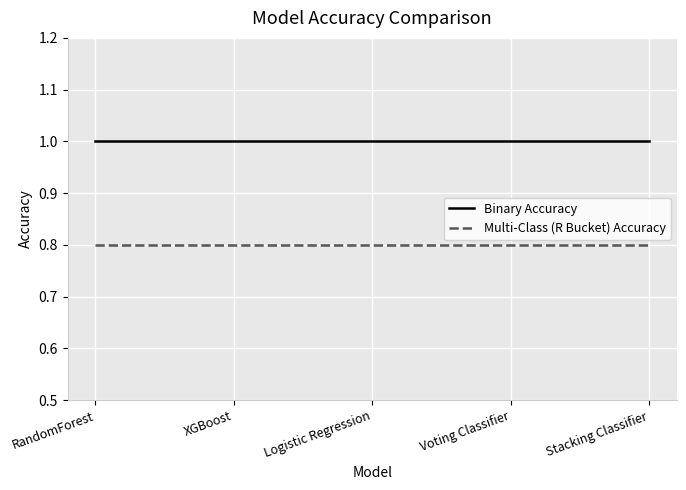

At how many categories does at least one series exceed 0?

5